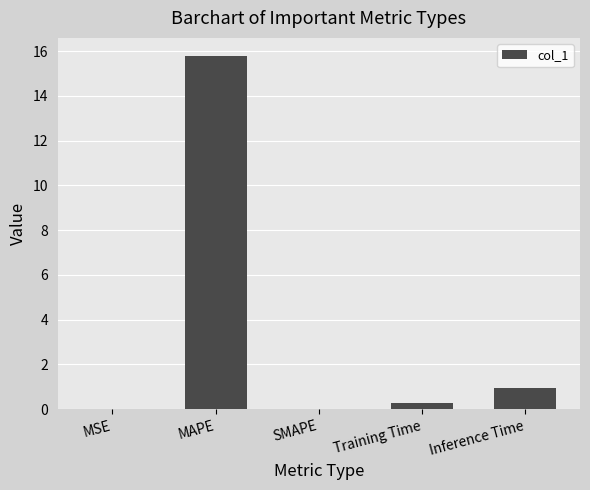

Read the value at Inference Time.

0.9